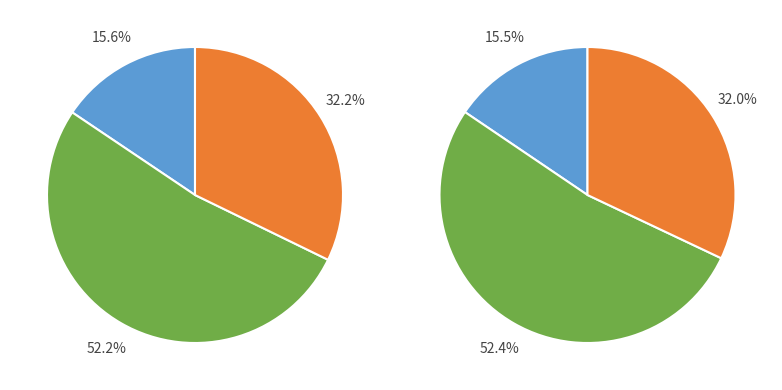

True or false: v_2 accounts for 38% of the total.

False